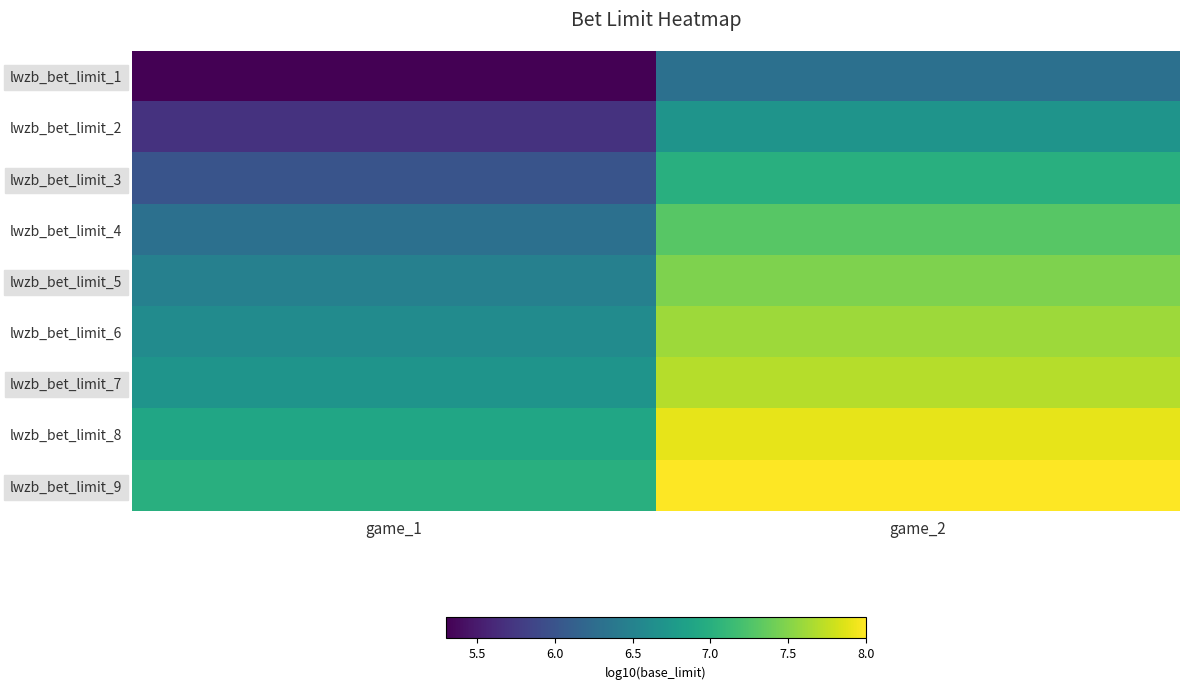

Which has a higher value, game_2 or game_1?

game_2